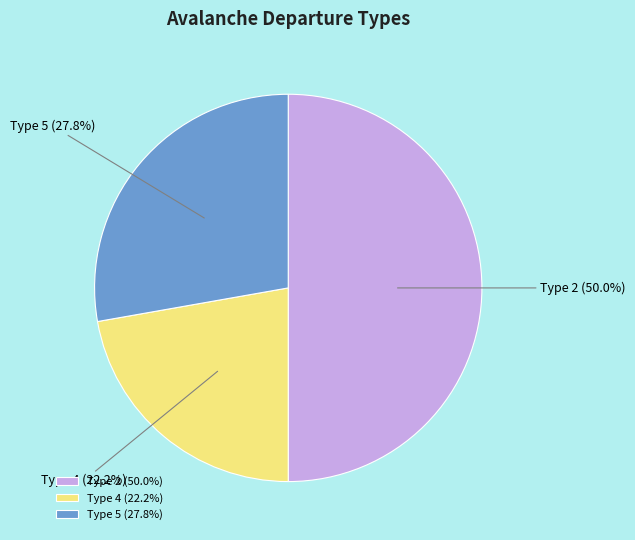

To the nearest percent, what is the difference between the largest and smallest slice percentages?

28%